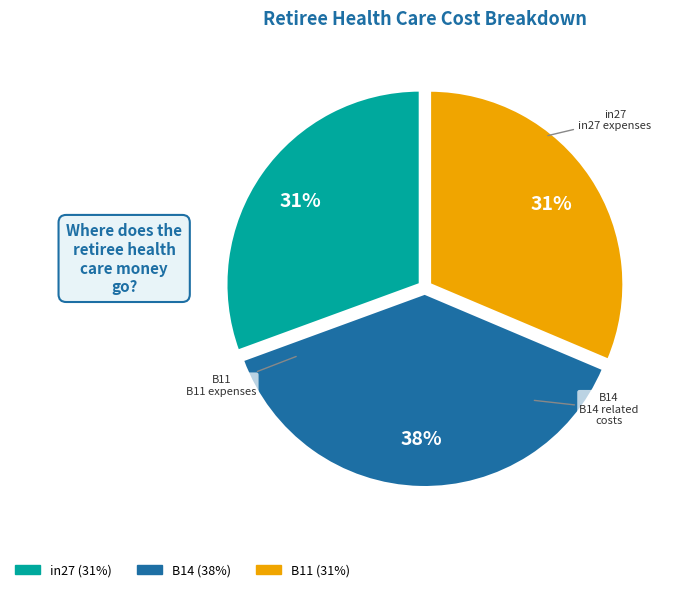

Is there a majority slice in this chart?

No